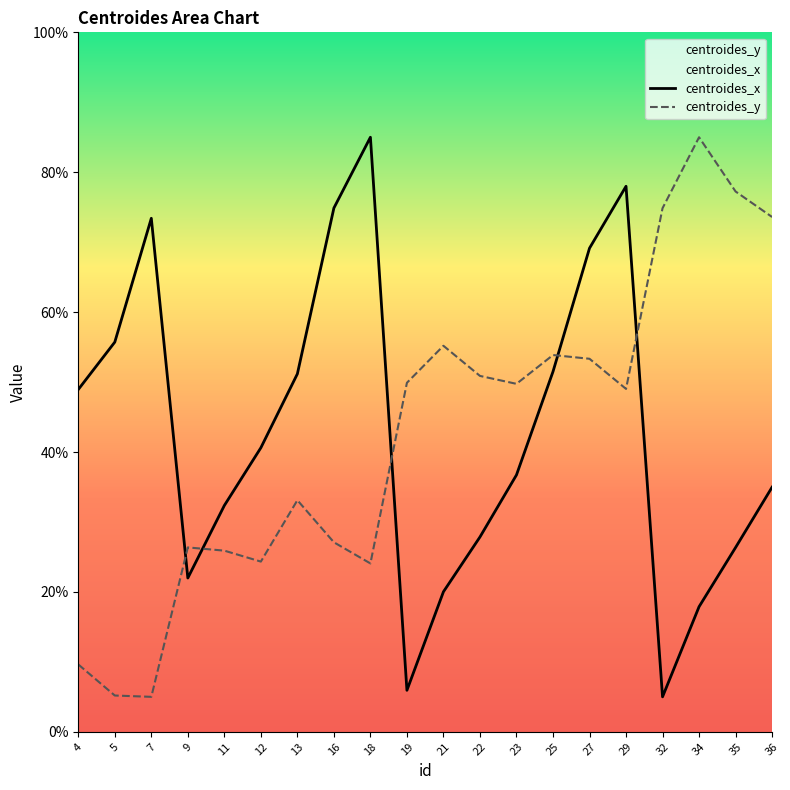

What is the difference between the highest and lowest values at 29?

29.0